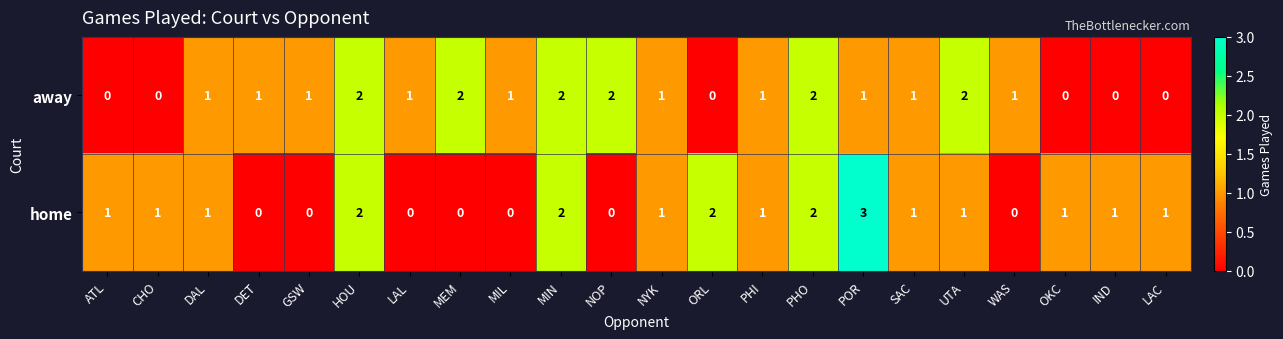

The away series shows 2 at MEM. True or false?

True